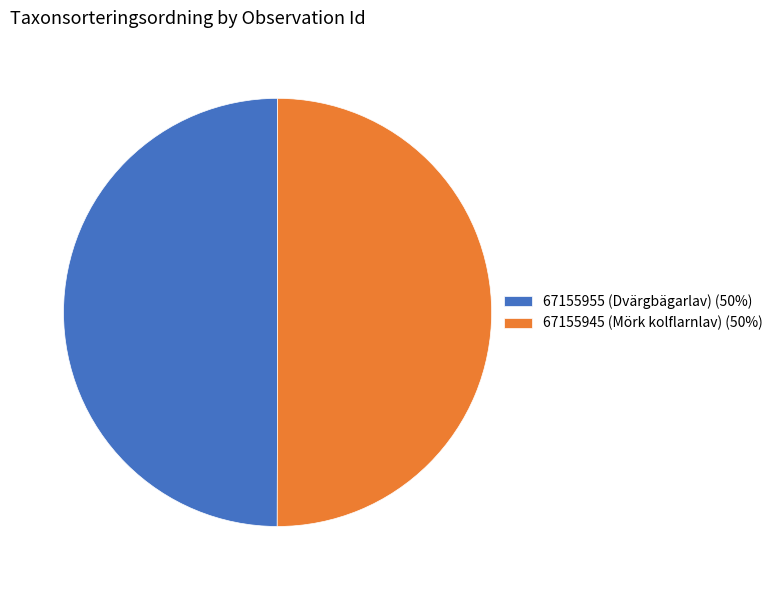

Is it true that 67155945 (Mörk kolflarnlav) is 50% of the pie?

True